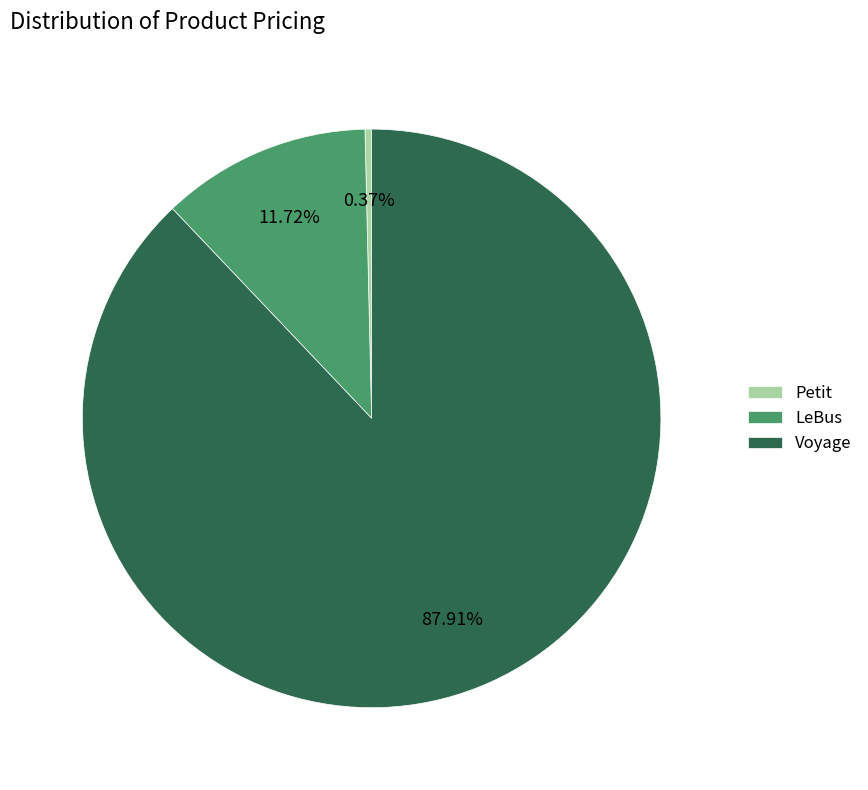

Is the sum of Petit and Voyage greater than half?

Yes